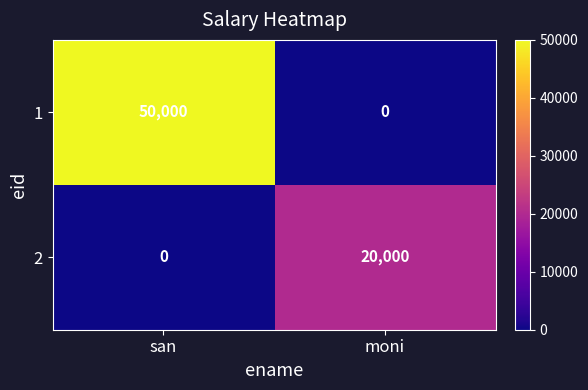

What is the approximate value of 2 at moni?

20000